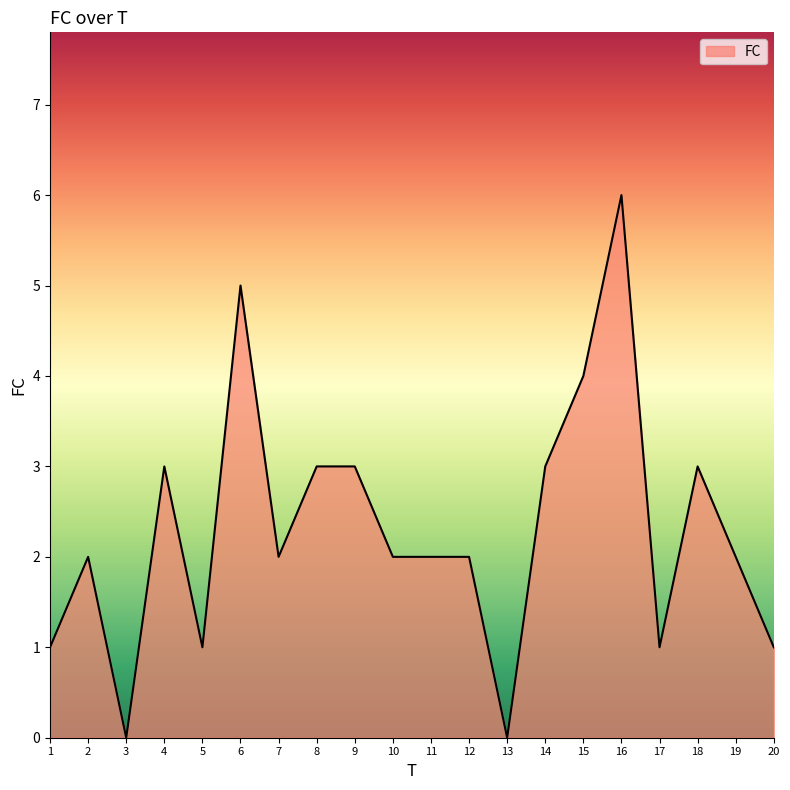

Reading left to right, transcribe all the data shown in this chart.

1=1	2=2	3=0	4=3	5=1	6=5	7=2	8=3	9=3	10=2	11=2	12=2	13=0	14=3	15=4	16=6	17=1	18=3	19=2	20=1